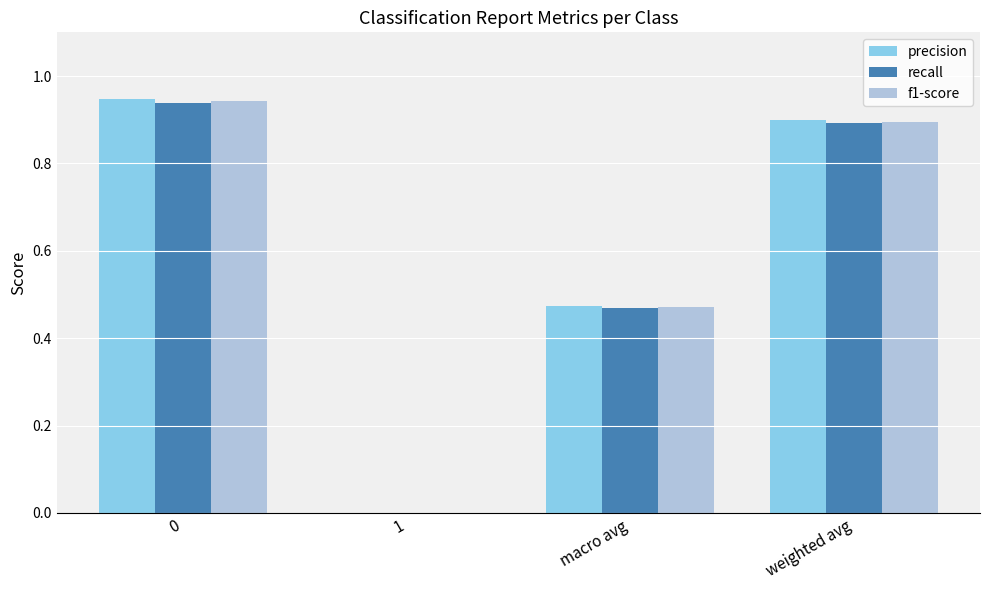

How many data points does each series have?

4